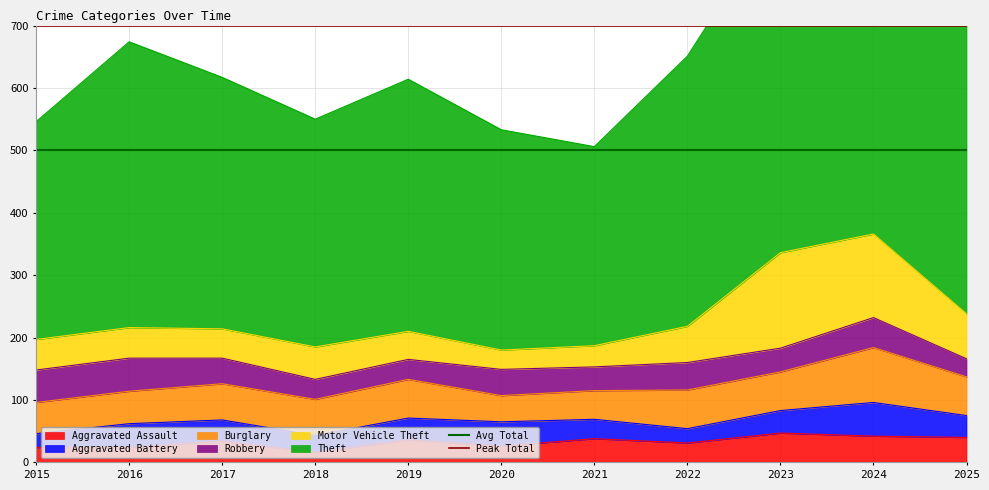

At which category does the chart reach its minimum across all series?

2015